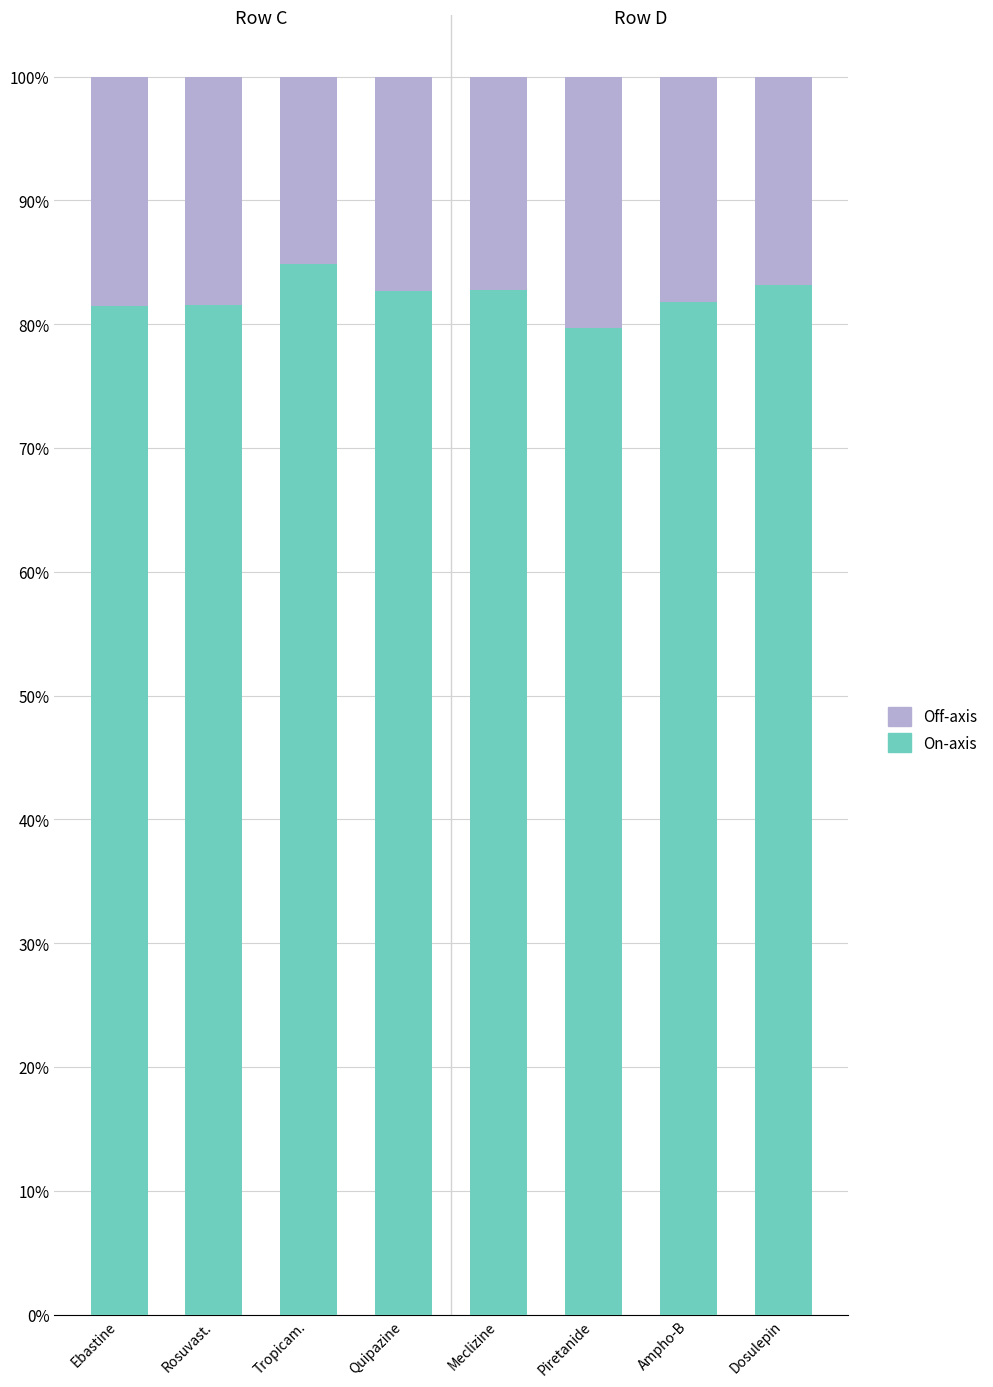

Does the chart contain stacked bars?

Yes